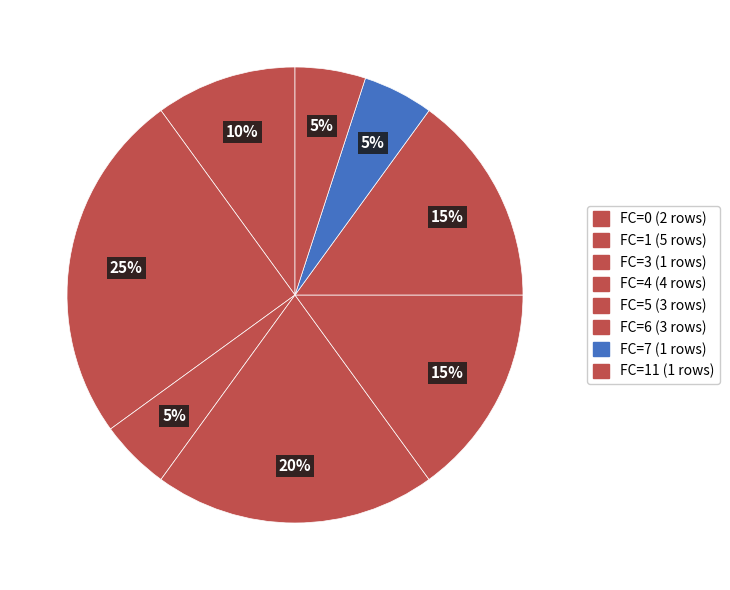

How many slices are in this pie chart?

8